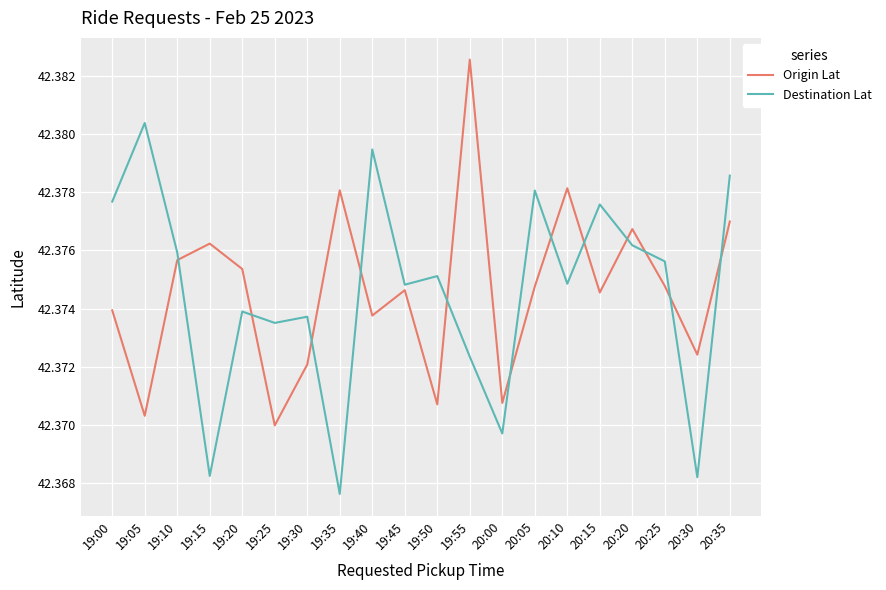

What position from the left is 20:10?

15